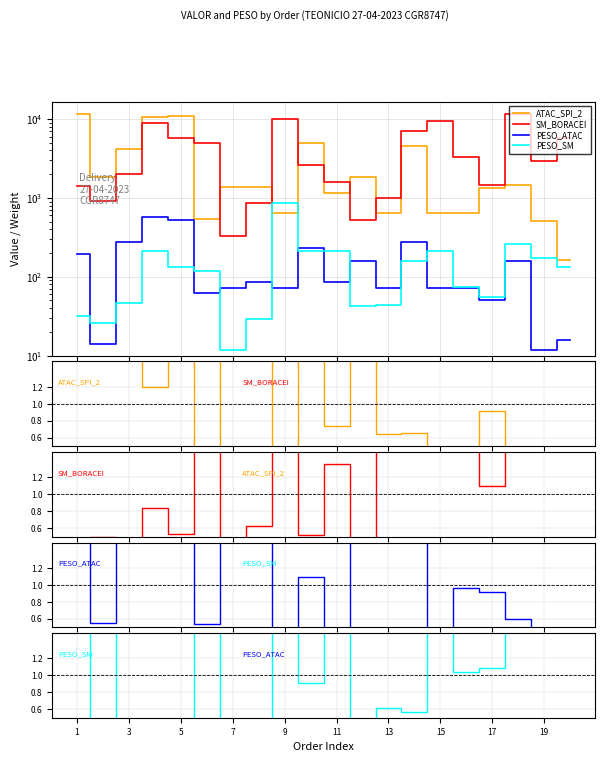

Which series has the largest range (max minus min)?

SM_BORACEI